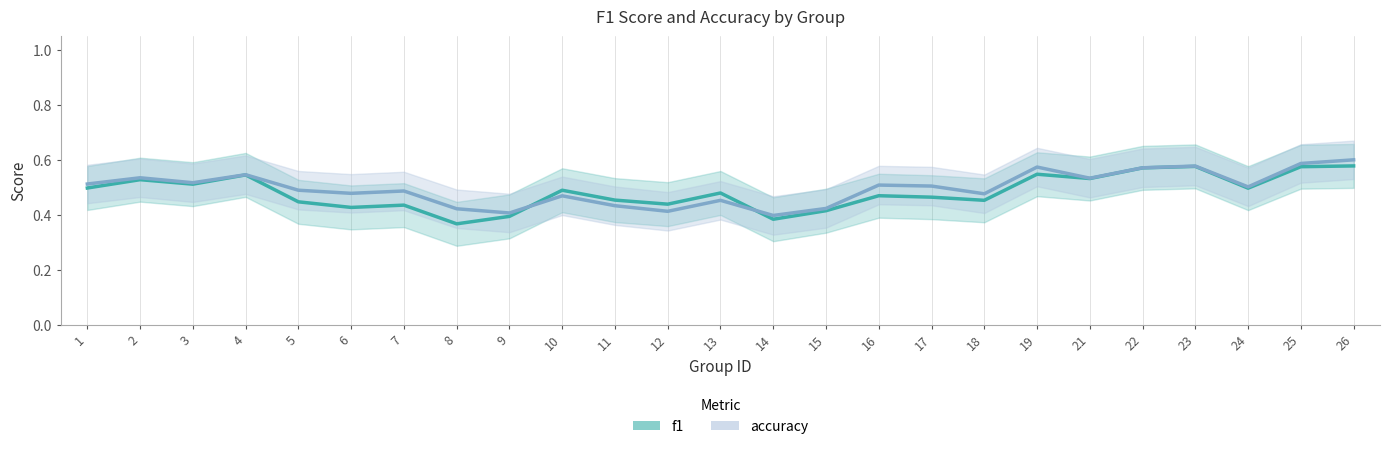

At which category is the sum across all series the highest?

26